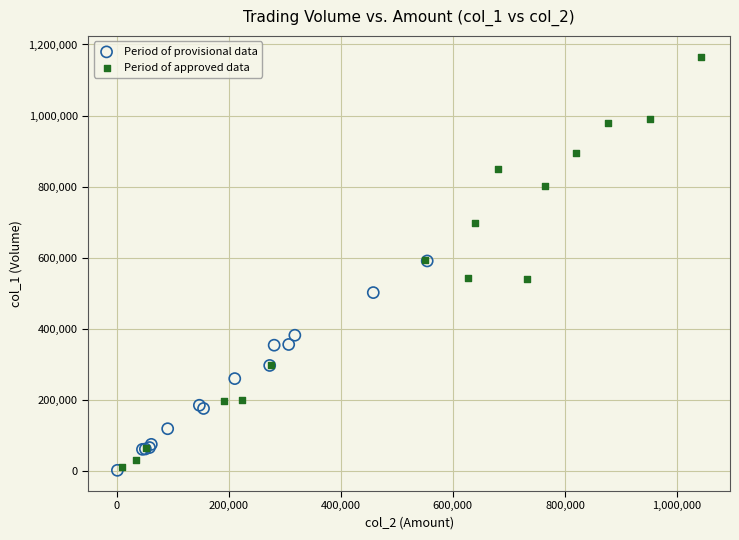

Which series reaches the maximum Y coordinate?

Period of approved data